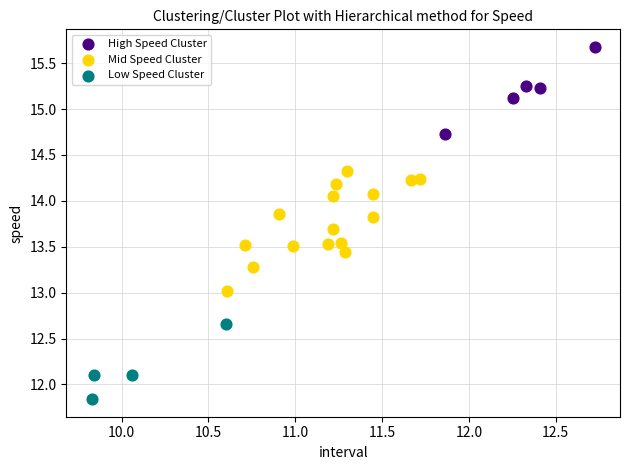

Which series reaches the minimum Y coordinate?

Low Speed Cluster